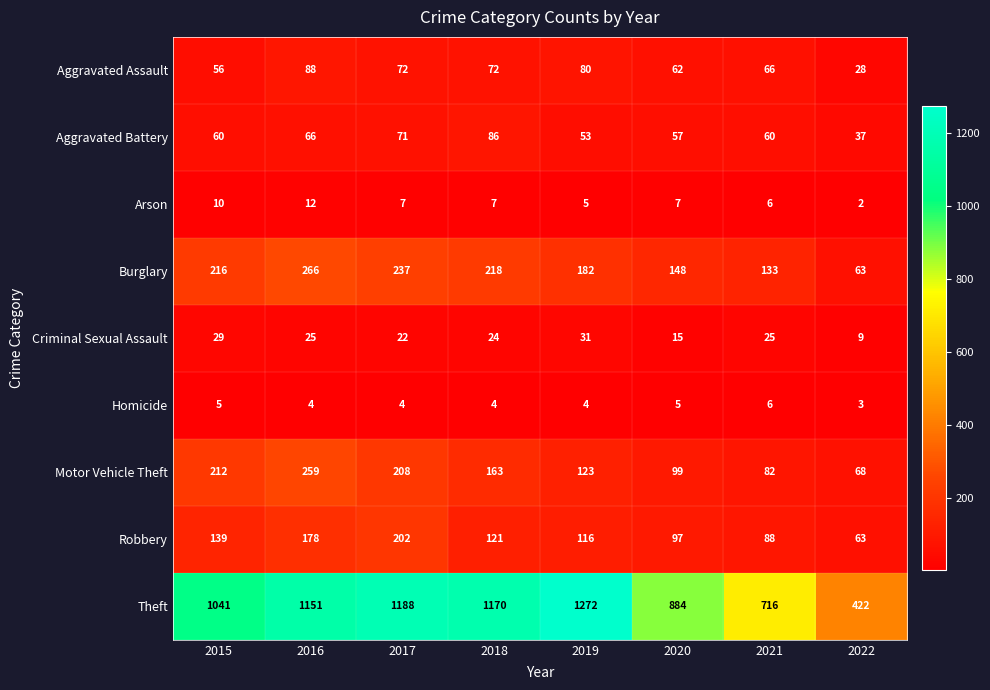

At how many categories does at least one series exceed 885?

5